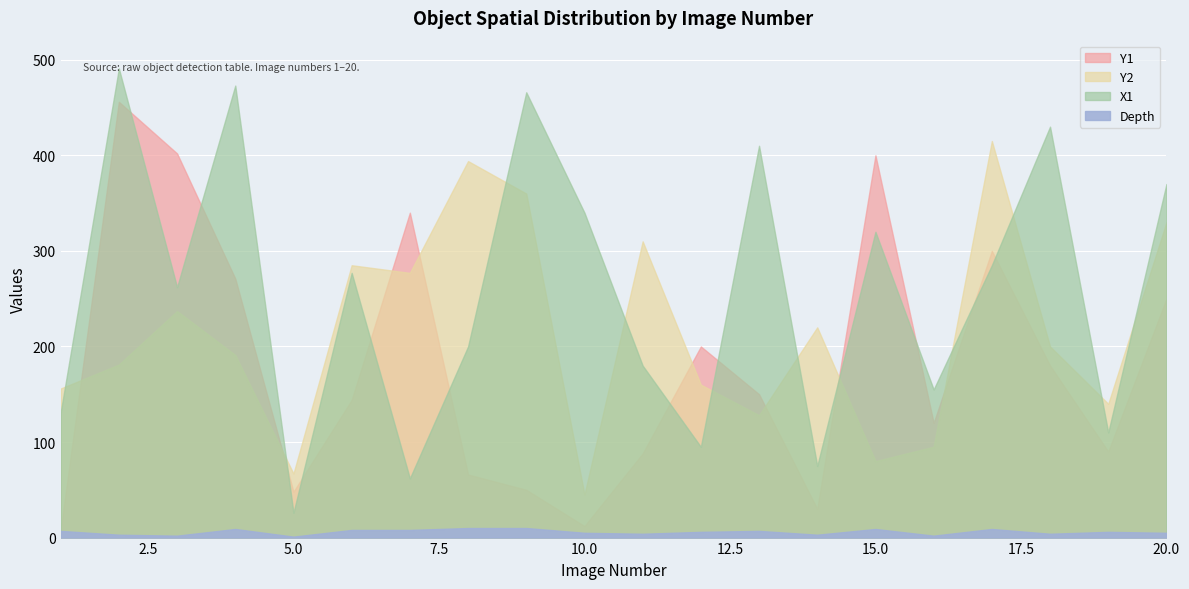

What is the maximum value for Depth?

10